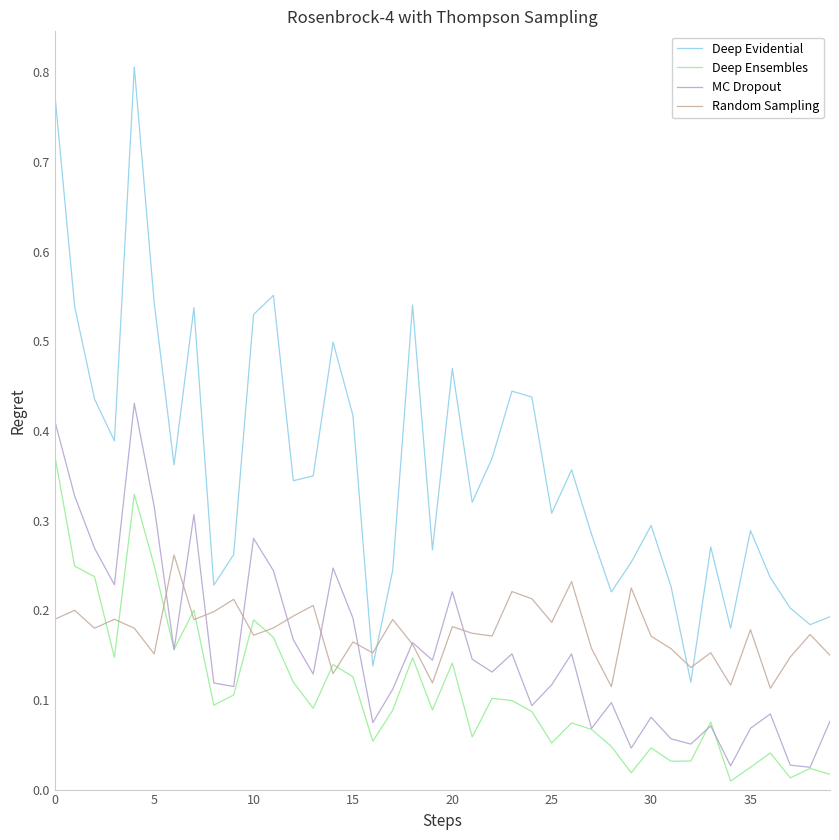

How many series are shown in this chart?

4